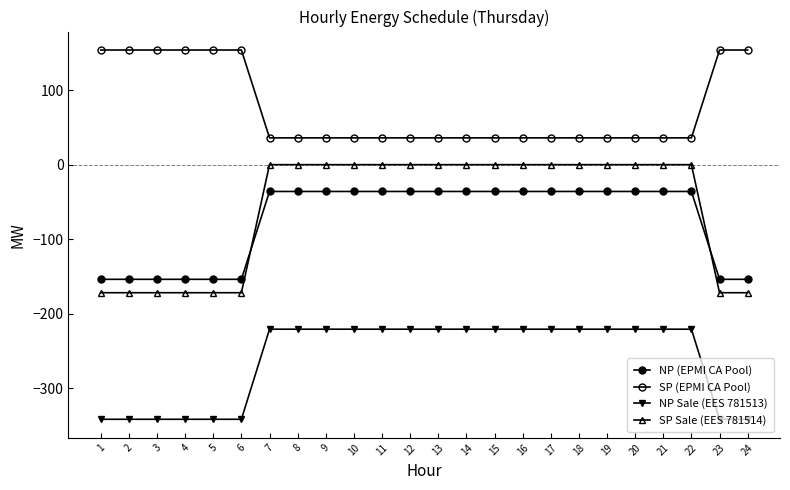

What is the maximum value shown in the chart?

154